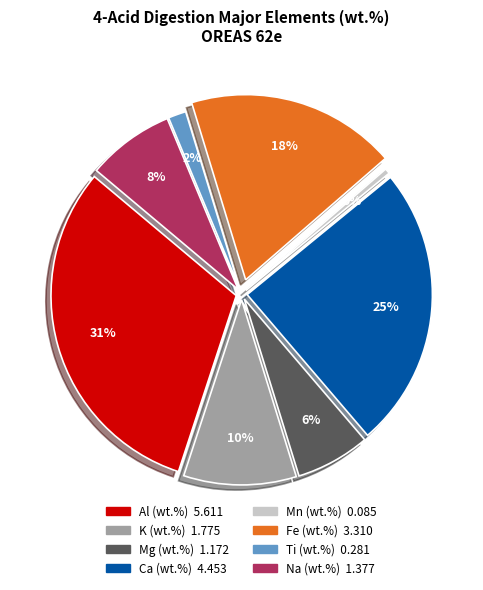

Which has a higher value, Ti (wt.%) or Ca (wt.%)?

Ca (wt.%)